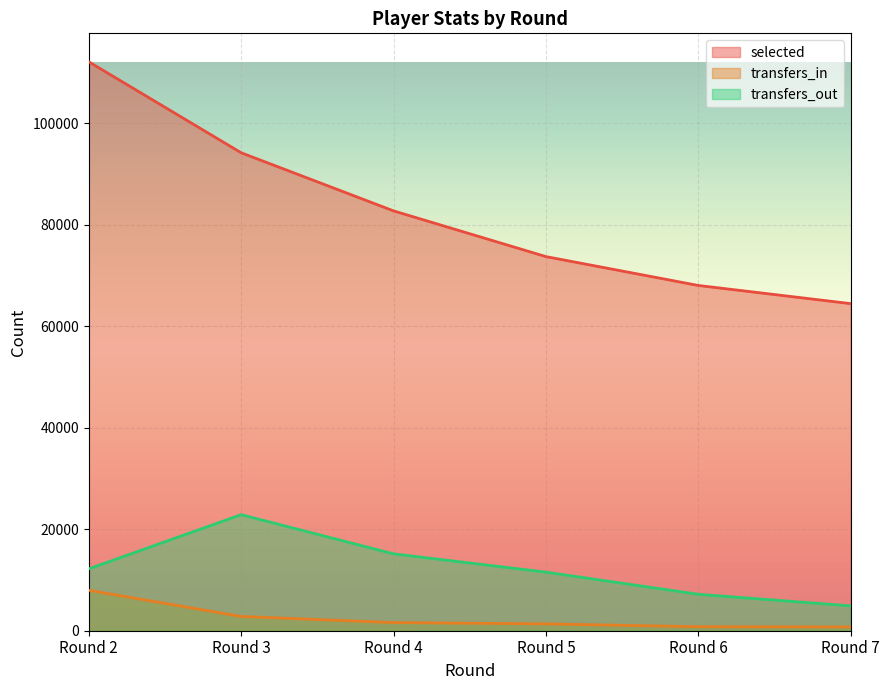

Reading left to right, extract all data points from this chart.

selected: Round 2=112113	Round 3=94186	Round 4=82734	Round 5=73725	Round 6=68037	Round 7=64457
transfers_in: Round 2=7969	Round 3=2812	Round 4=1604	Round 5=1348	Round 6=791	Round 7=739
transfers_out: Round 2=12194	Round 3=22869	Round 4=15149	Round 5=11542	Round 6=7183	Round 7=4900